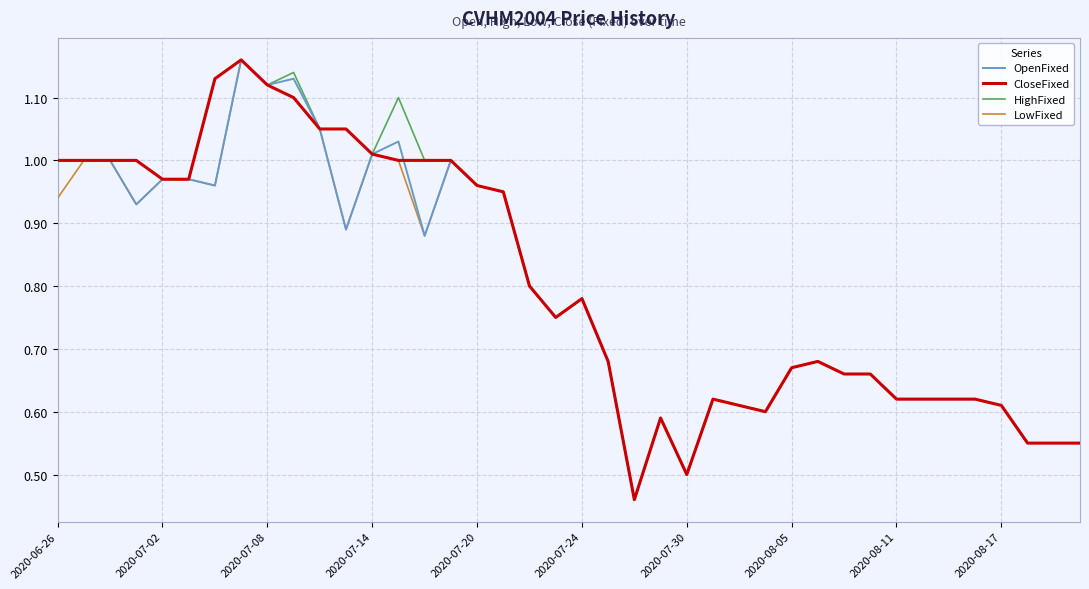

Which series has the largest range (max minus min)?

OpenFixed